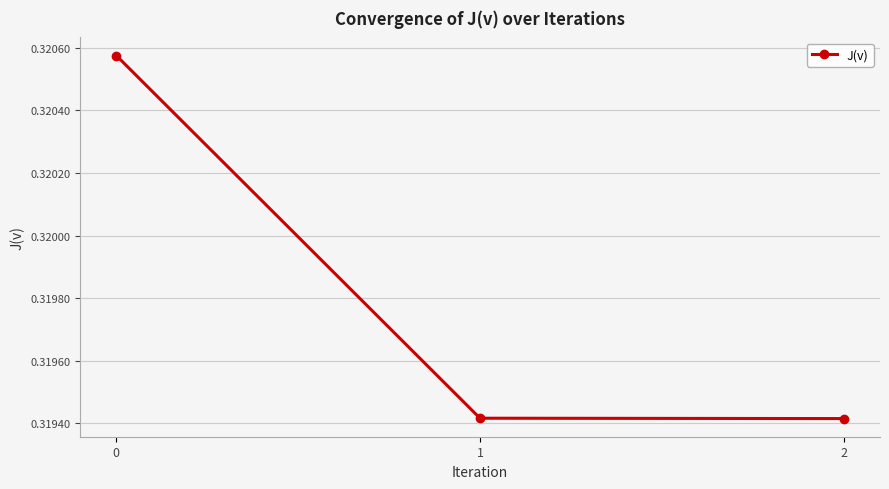

Count the number of categories in the chart.

3